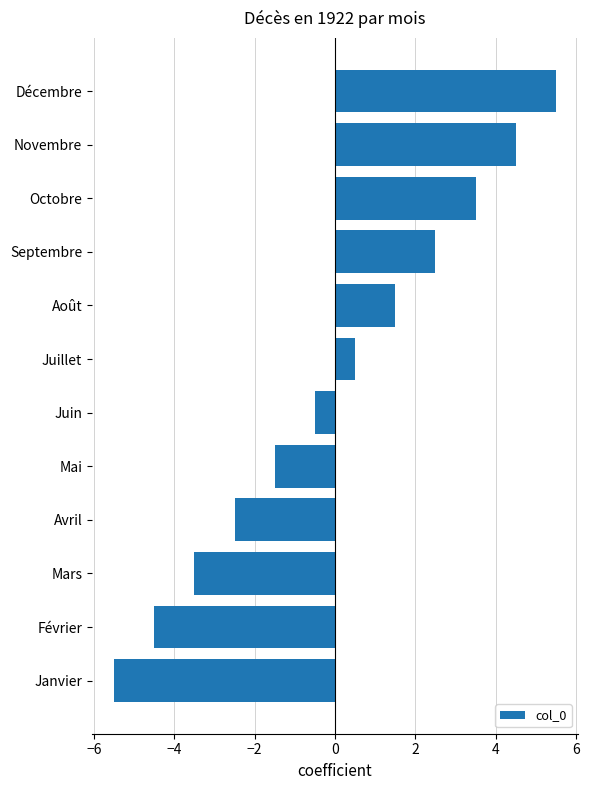

Which category has the lowest value across all series?

Janvier